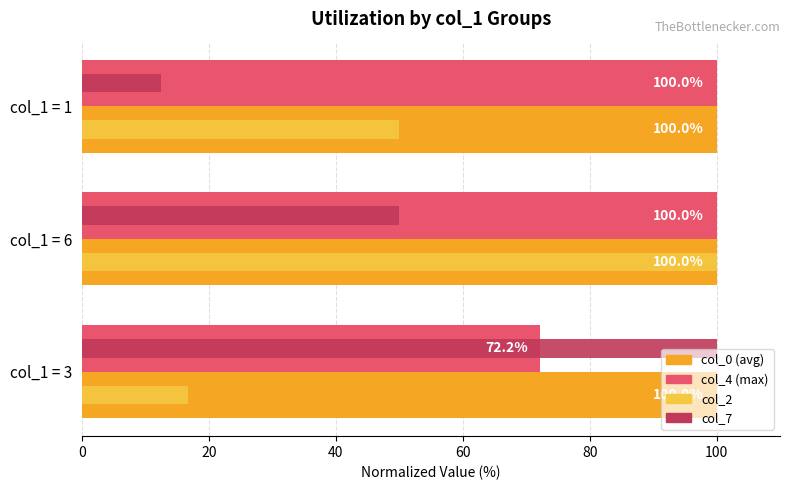

What is the maximum value shown in the chart?

100.0